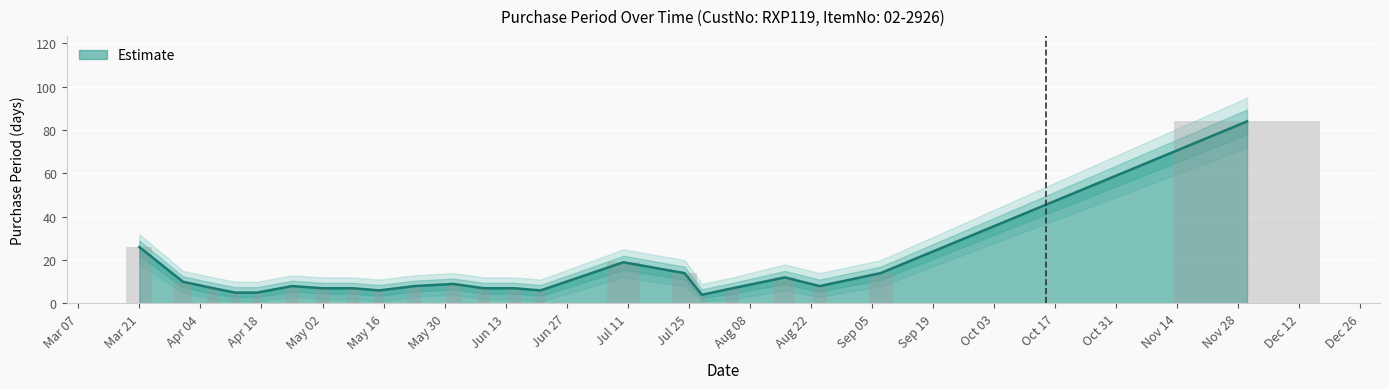

The value of PurchasePeriod at 2017-06-08 is 3. True or false?

False